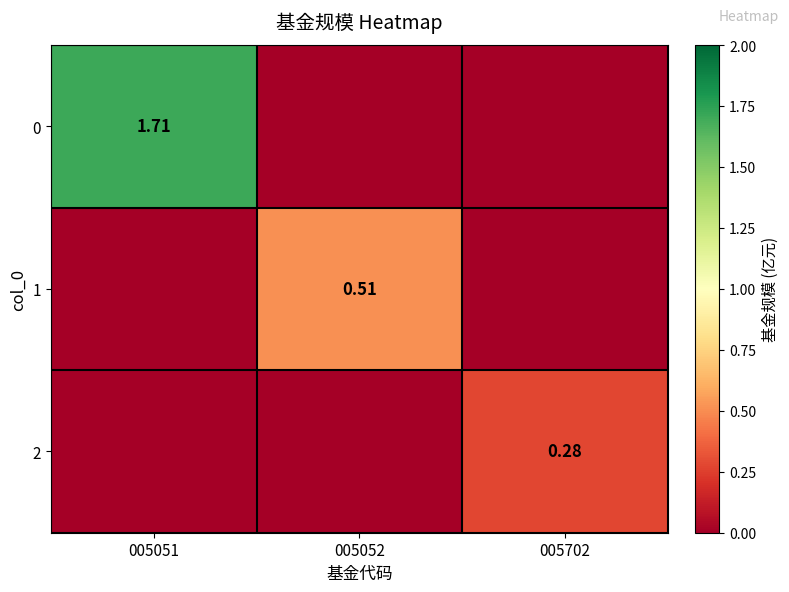

What is the greatest value displayed?

1.7